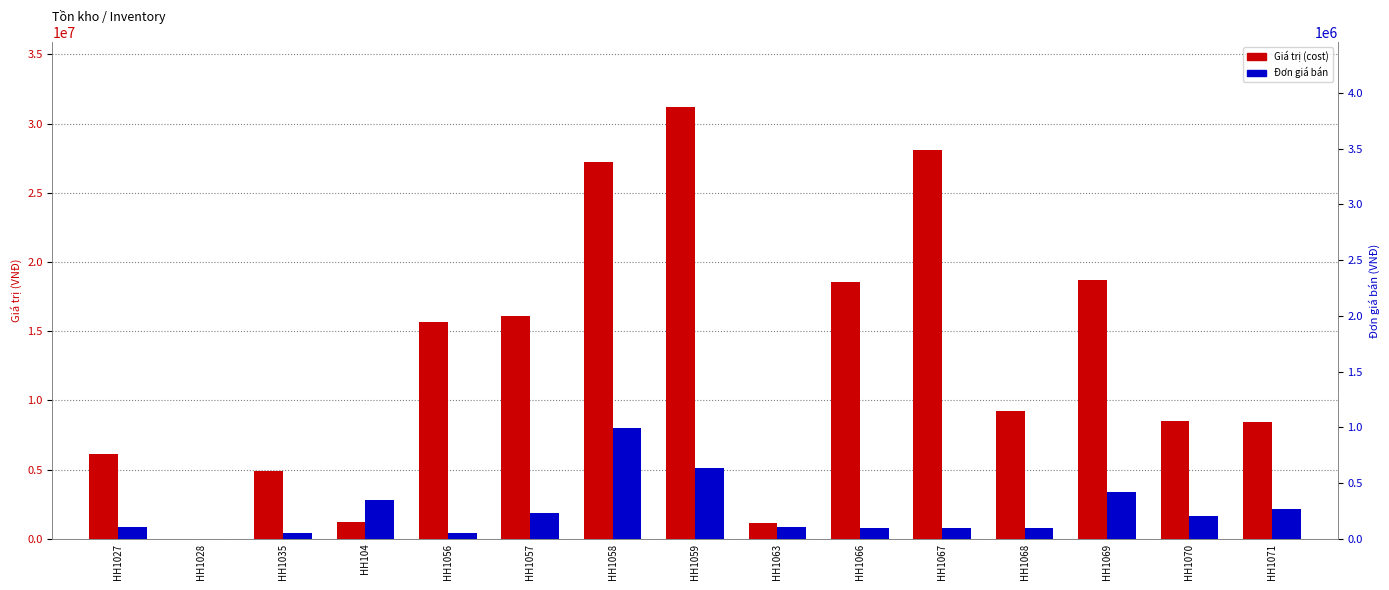

What is the value of the Giá trị (cost) bar at the 6th from the left?

16107022